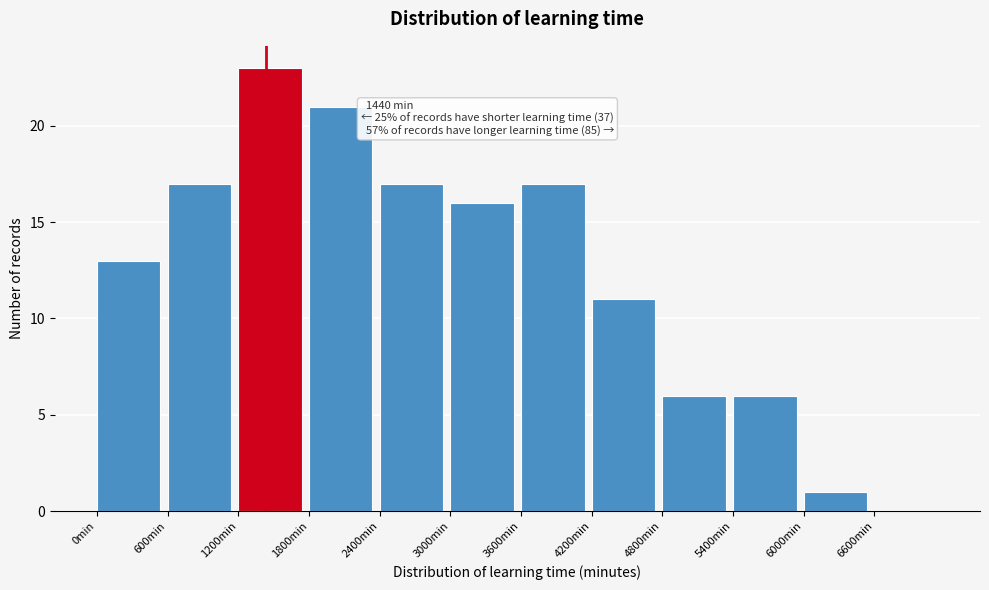

Over which range of the x-axis is the bar tallest?

1200 to 1800